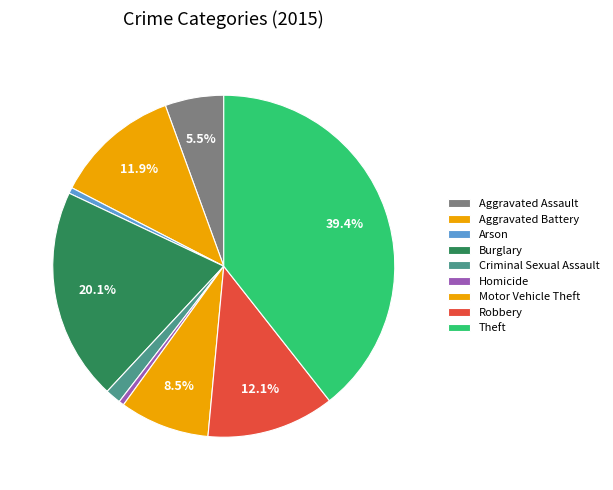

To the nearest percent, what is the difference between the Arson and Aggravated Battery slice percentages?

11%